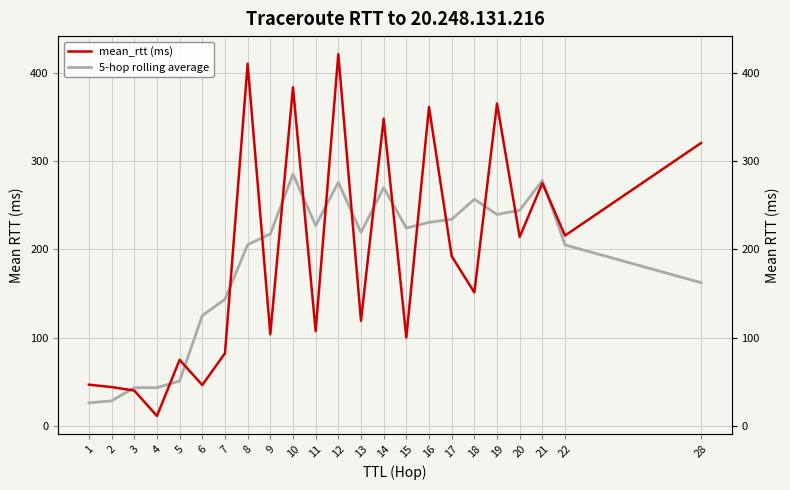

True or false: 5-hop rolling average and mean_rtt (ms) cross at least once.

True